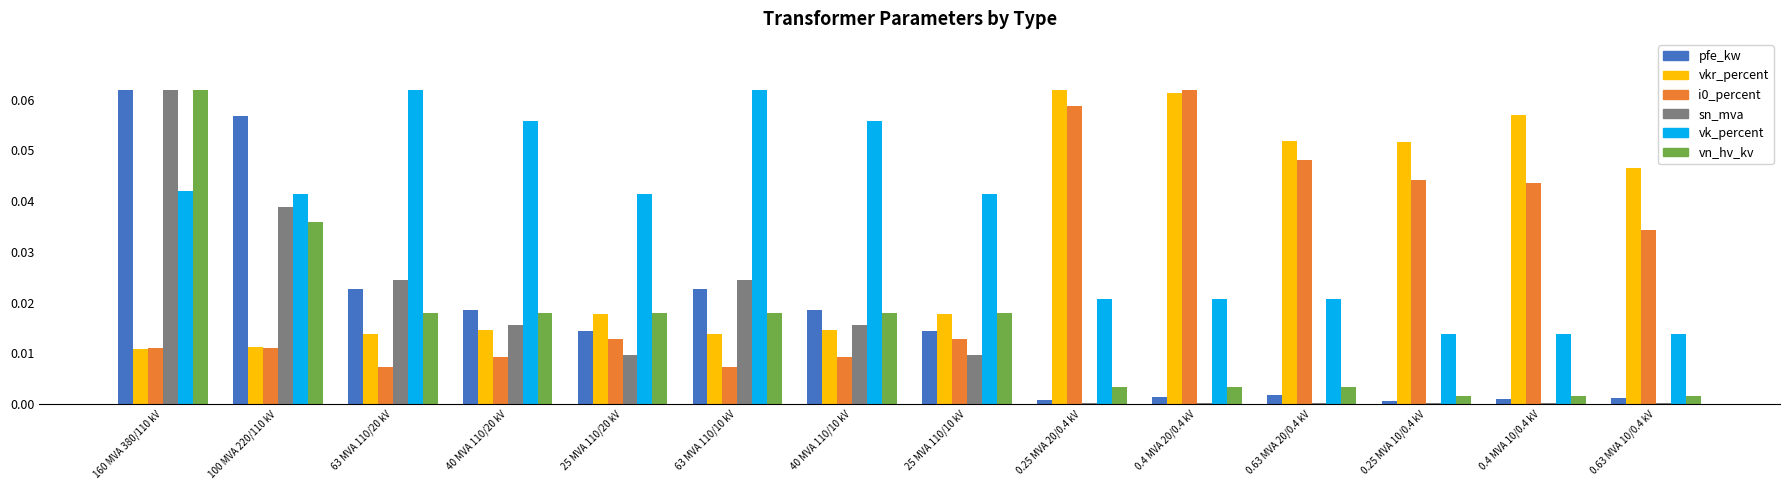

Which series has the largest total across all categories?

vk_percent